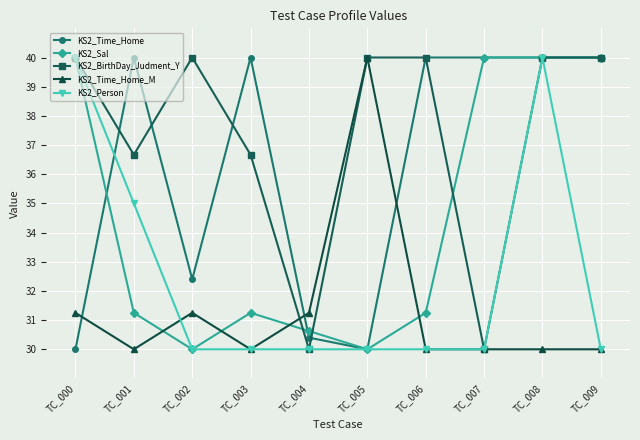

The value of KS2_Time_Home at TC_002 is 51.9. True or false?

False